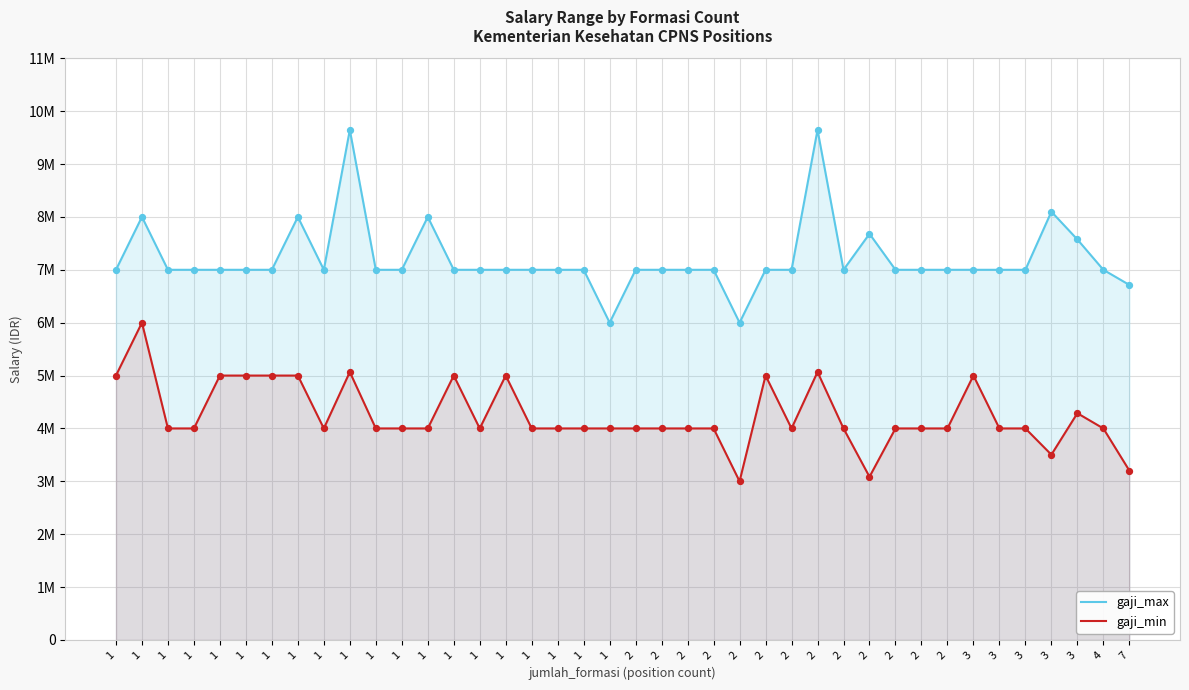

Is the value of gaji_min at 3 greater than the value of gaji_max at 3?

No